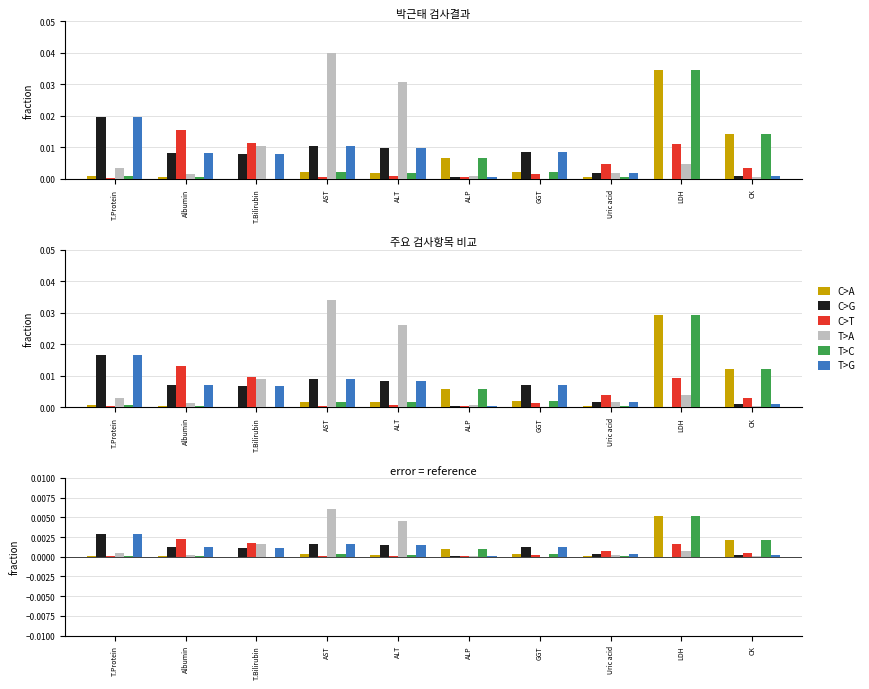

Is it true that C>G equals 0.0 at AST?

False